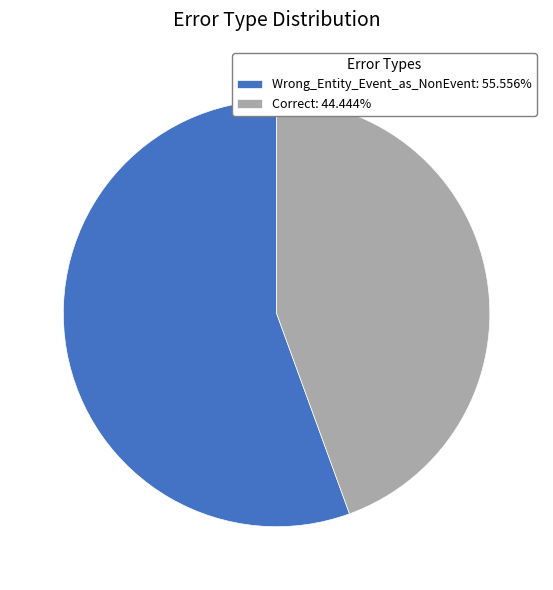

What is the largest slice in the pie chart?

Wrong_Entity_Event_as_NonEvent